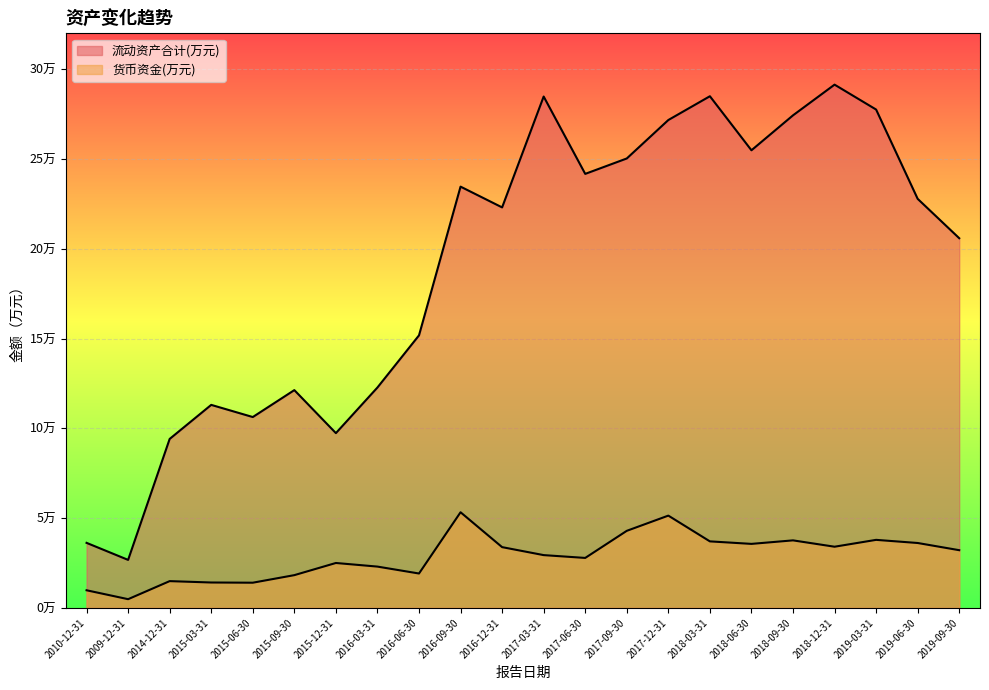

Reading right to left, transcribe all the data shown in this chart.

流动资产合计(万元): 2019-09-30=205882	2019-06-30=227817	2019-03-31=277551	2018-12-31=291423	2018-09-30=274323	2018-06-30=254860	2018-03-31=284964	2017-12-31=271716	2017-09-30=250299	2017-06-30=241719	2017-03-31=284799	2016-12-31=223046	2016-09-30=234615	2016-06-30=151777	2016-03-31=122740	2015-12-31=97320	2015-09-30=121278	2015-06-30=106279	2015-03-31=113055	2014-12-31=94091	2009-12-31=26715	2010-12-31=36203
货币资金(万元): 2019-09-30=32118	2019-06-30=36125	2019-03-31=37872	2018-12-31=34052	2018-09-30=37589	2018-06-30=35630	2018-03-31=37029	2017-12-31=51374	2017-09-30=42901	2017-06-30=27805	2017-03-31=29376	2016-12-31=33818	2016-09-30=53246	2016-06-30=19129	2016-03-31=22979	2015-12-31=24991	2015-09-30=18218	2015-06-30=14006	2015-03-31=14119	2014-12-31=14887	2009-12-31=4829	2010-12-31=9791